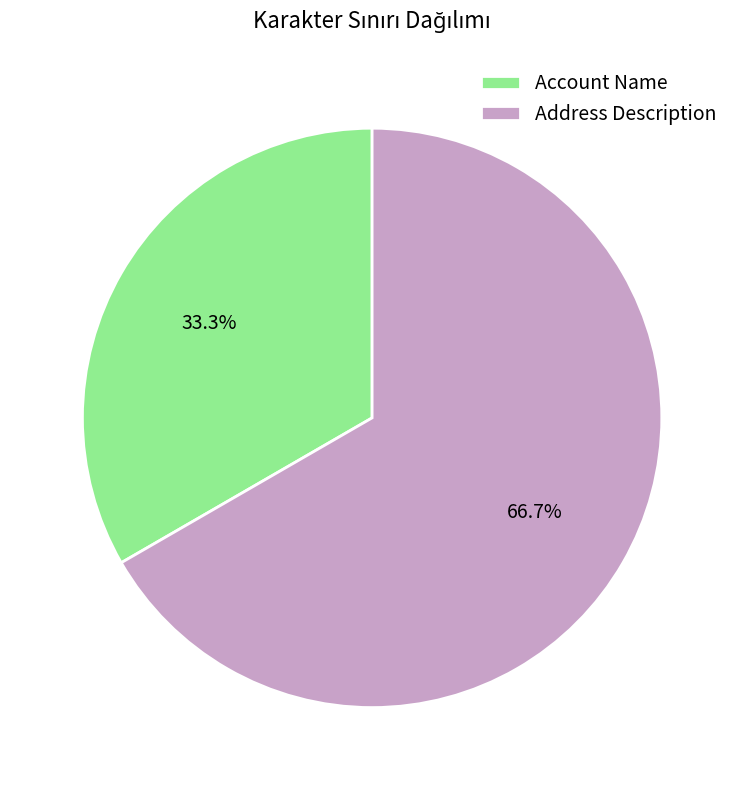

What is the smallest slice in the pie chart?

Account Name